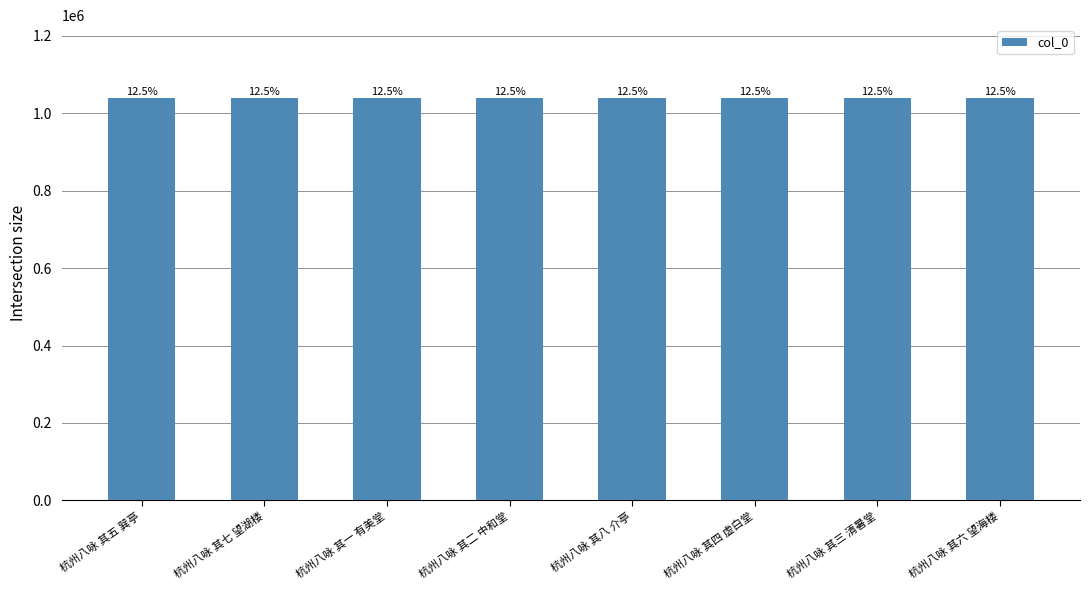

Are the bars horizontal?

No